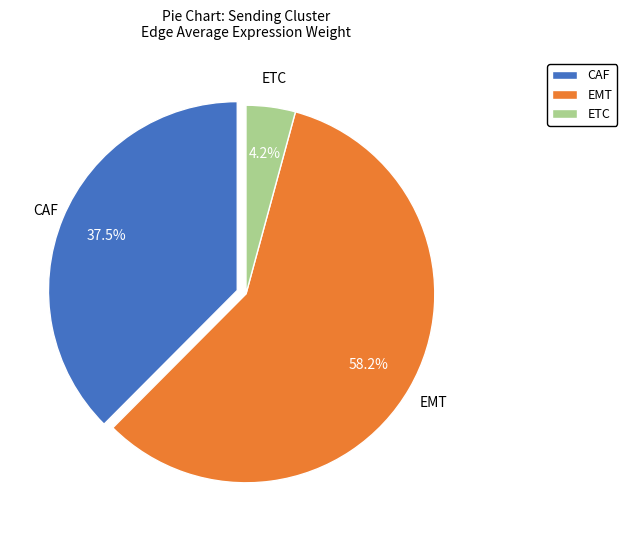

To the nearest percent, what is the combined percentage of ETC and EMT?

62%